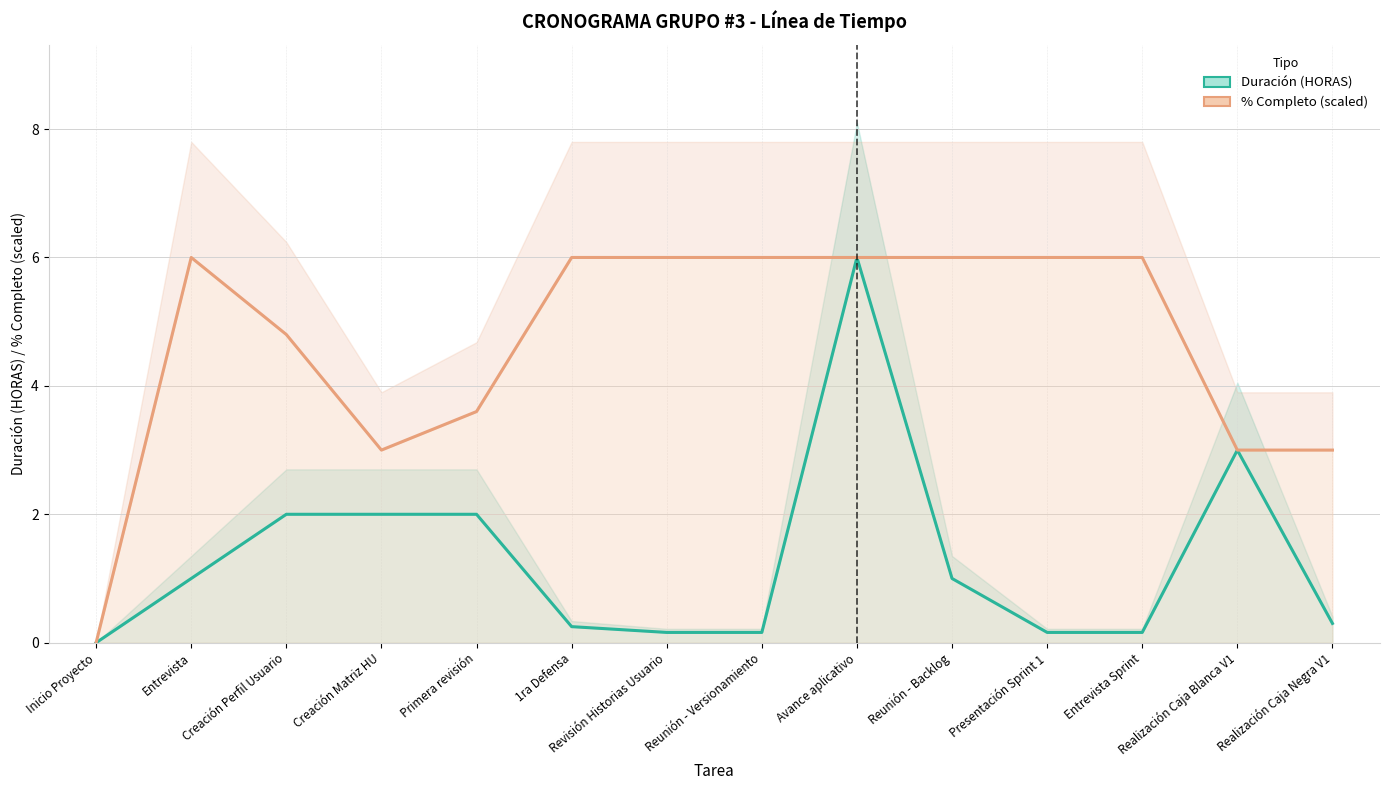

What is the value of the % Completo point at the 8th from the left?

6.0